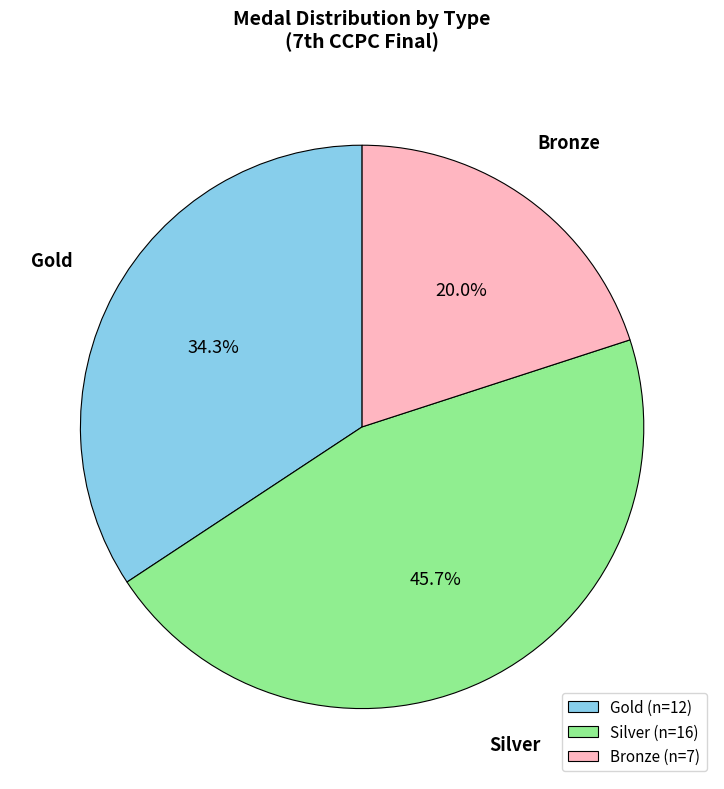

Is there any slice that represents more than half of the pie?

No